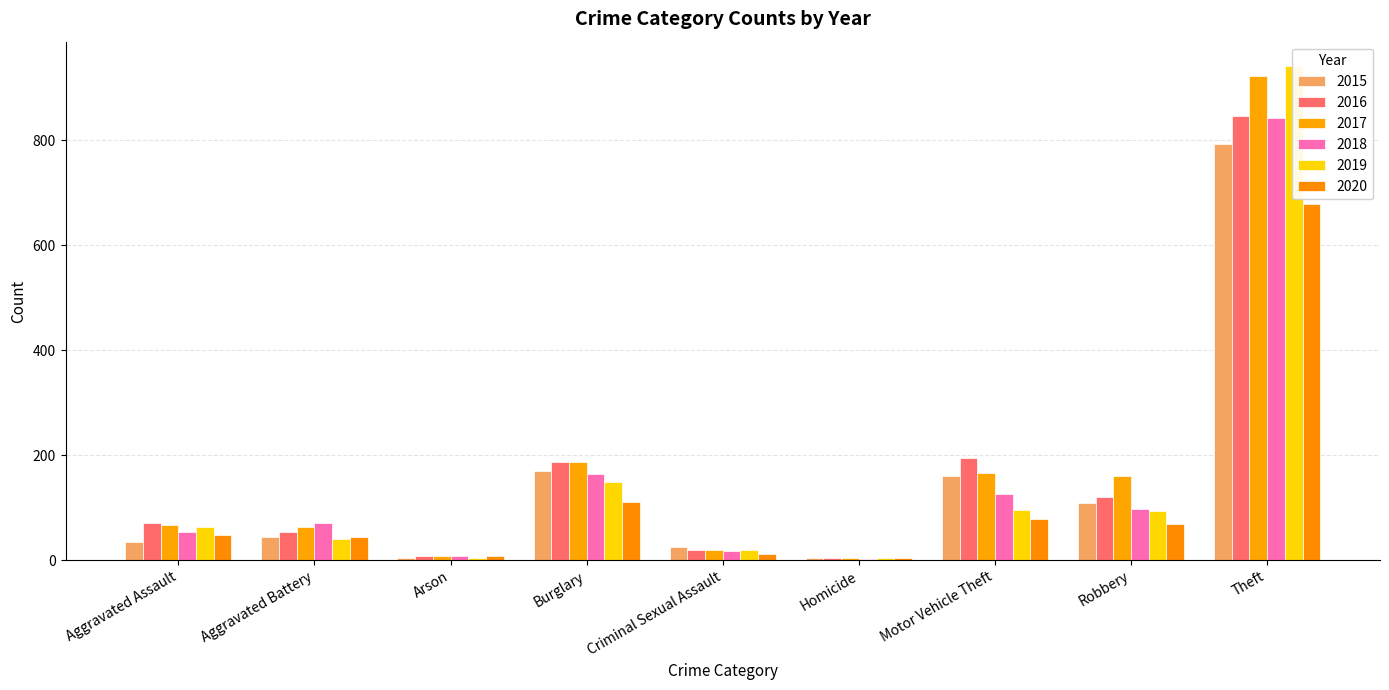

At which category is the sum across all series the highest?

Theft